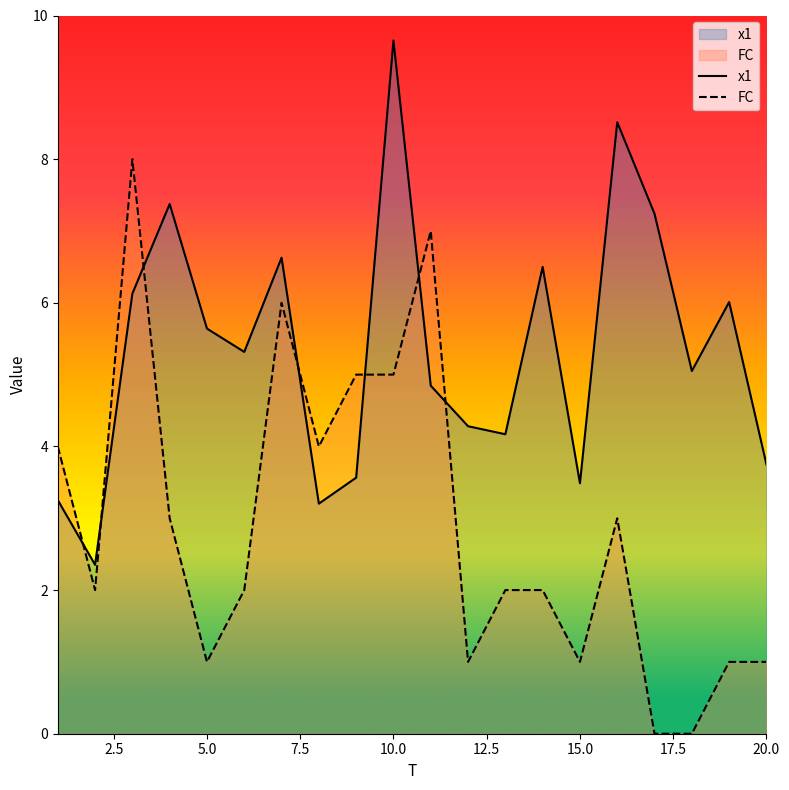

Which series has the largest range (max minus min)?

FC